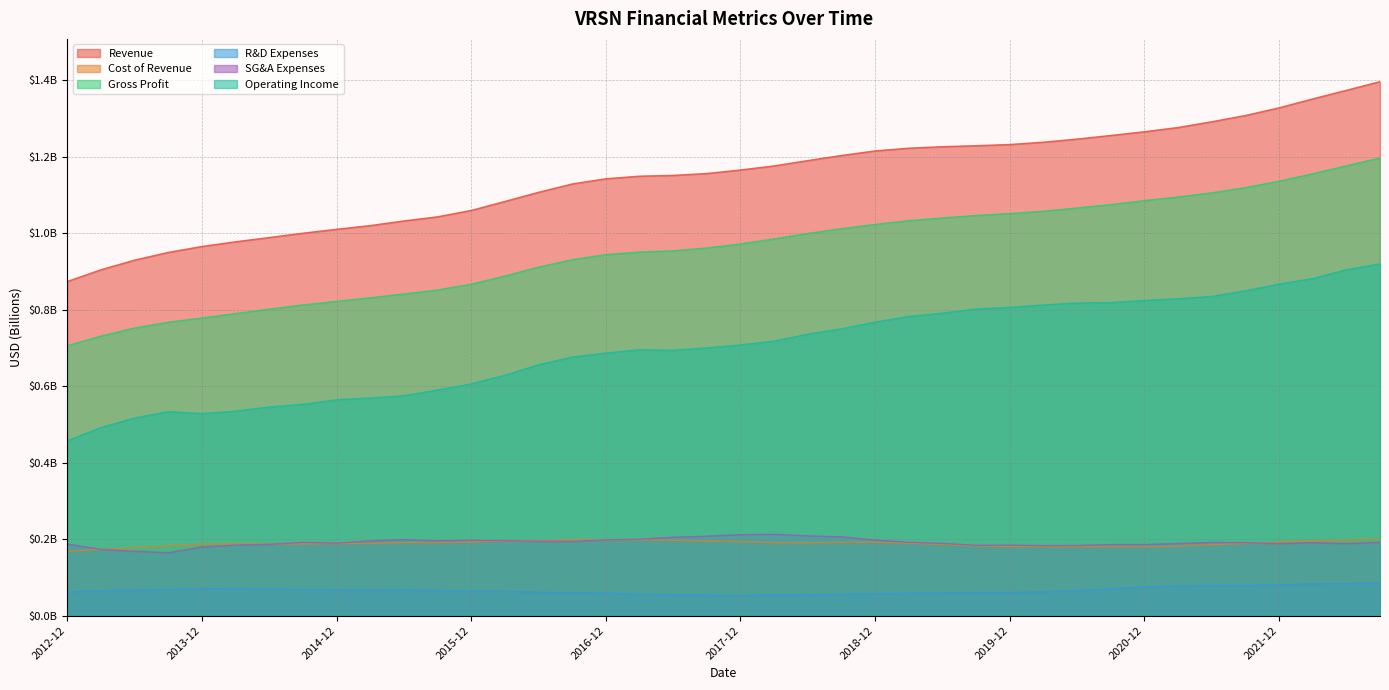

What are all the series names shown in the legend?

Revenue, Cost of Revenue, Gross Profit, R&D Expenses, SG&A Expenses, Operating Income